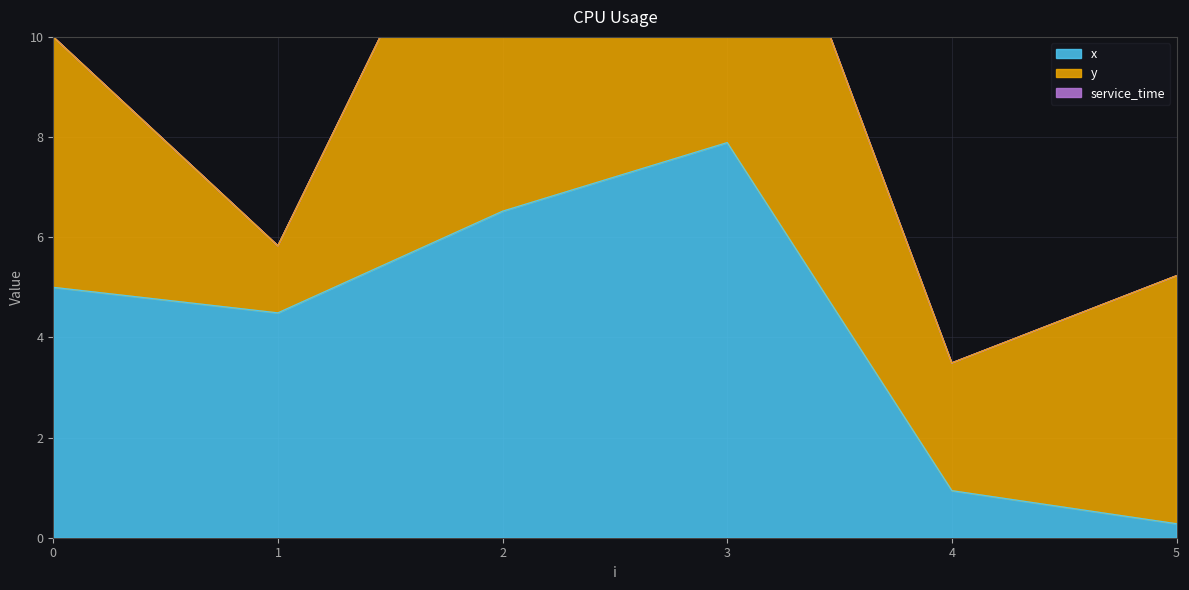

At which category is the sum across all series the highest?

3